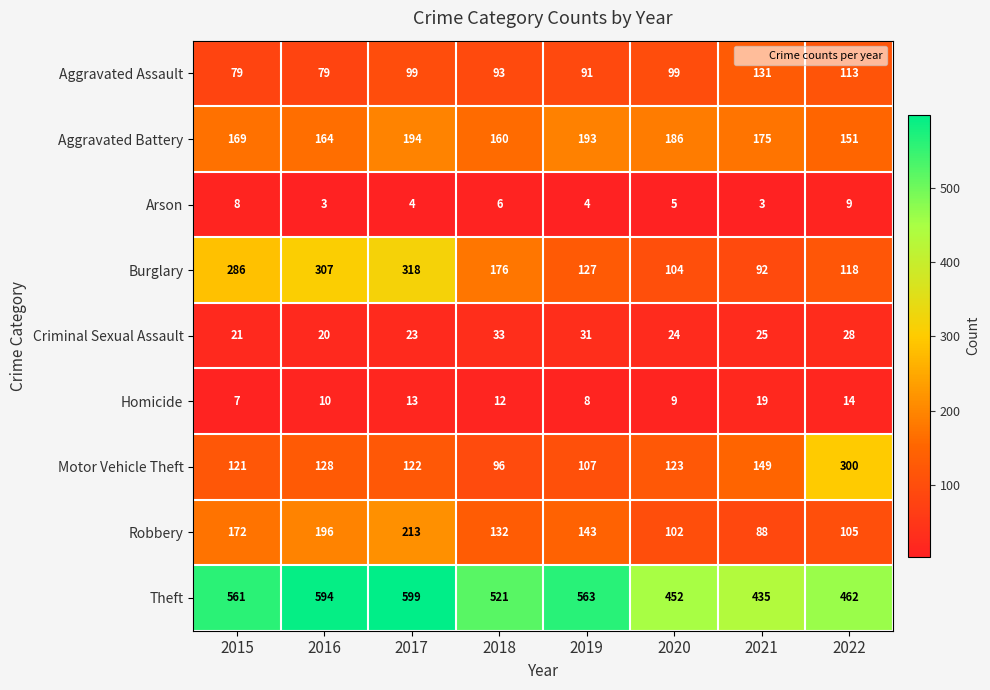

List the series in order of their peak value, highest first.

Theft, Burglary, Motor Vehicle Theft, Robbery, Aggravated Battery, Aggravated Assault, Criminal Sexual Assault, Homicide, Arson